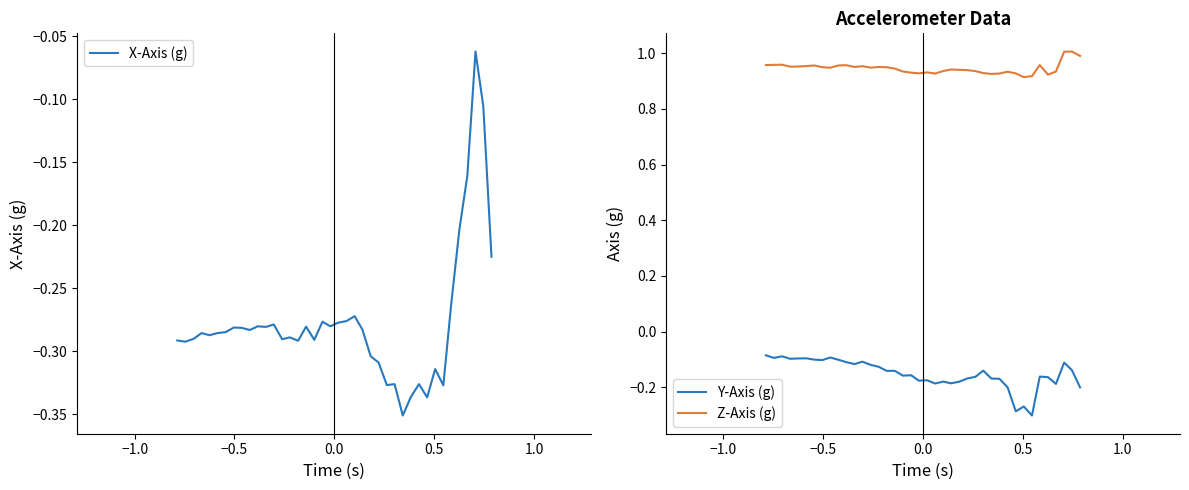

How many lines are shown in the chart?

3